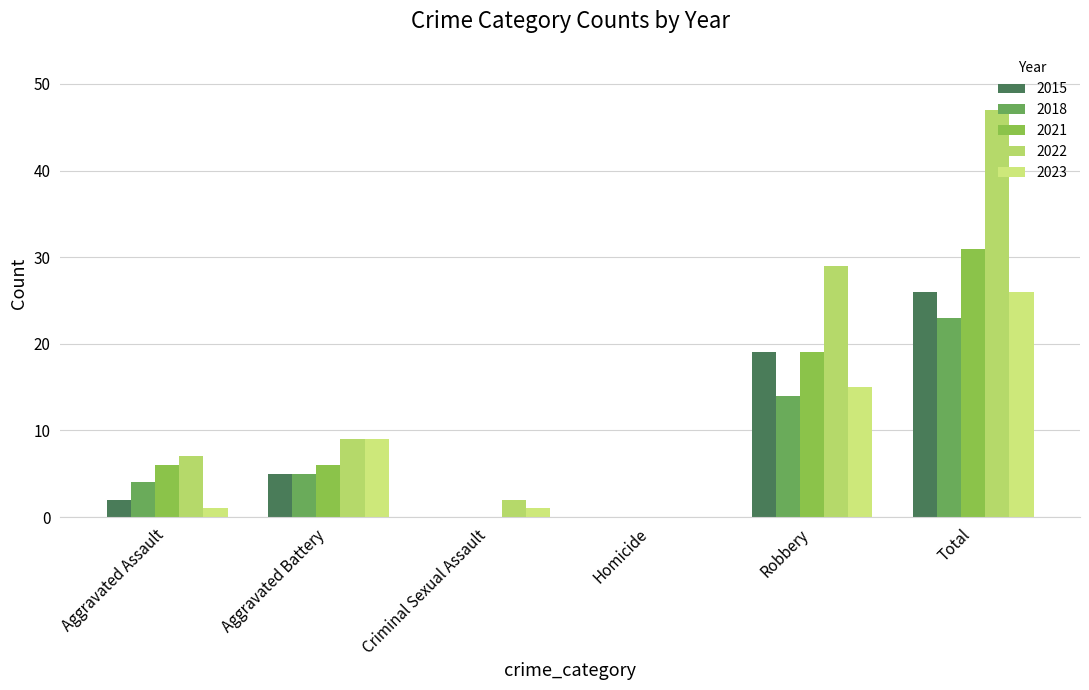

How many series are shown in this chart?

5